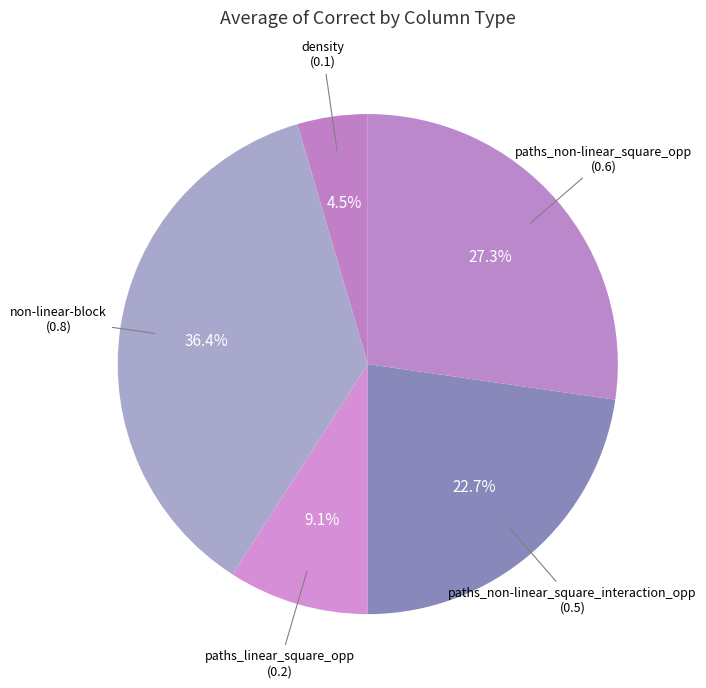

To the nearest percent, what is the average slice percentage?

20%